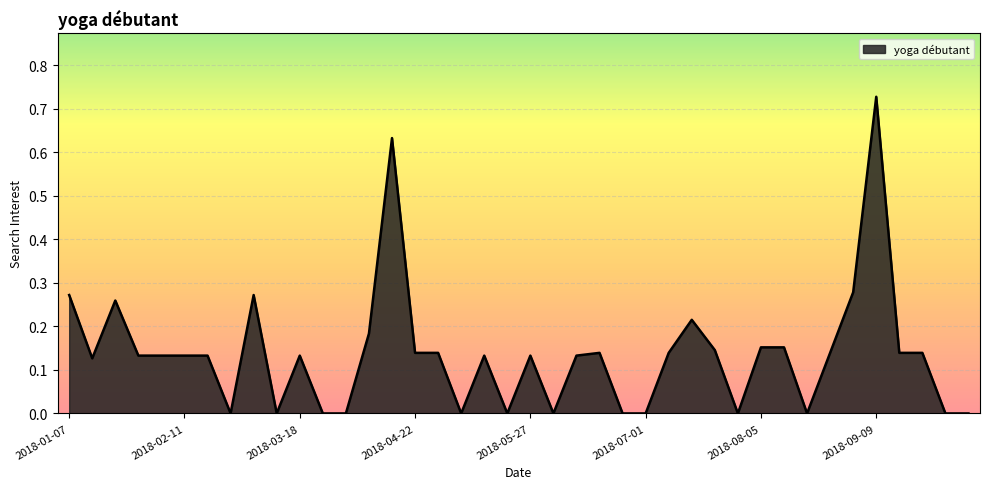

Reading left to right, extract all data points from this chart.

2018-01-07=0.3	2018-01-14=0.1	2018-01-21=0.3	2018-01-28=0.1	2018-02-04=0.1	2018-02-11=0.1	2018-02-18=0.1	2018-02-25=0.0	2018-03-04=0.3	2018-03-11=0.0	2018-03-18=0.1	2018-03-25=0.0	2018-04-01=0.0	2018-04-08=0.2	2018-04-15=0.6	2018-04-22=0.1	2018-04-29=0.1	2018-05-06=0.0	2018-05-13=0.1	2018-05-20=0.0	2018-05-27=0.1	2018-06-03=0.0	2018-06-10=0.1	2018-06-17=0.1	2018-06-24=0.0	2018-07-01=0.0	2018-07-08=0.1	2018-07-15=0.2	2018-07-22=0.1	2018-07-29=0.0	2018-08-05=0.2	2018-08-12=0.2	2018-08-19=0.0	2018-08-26=0.1	2018-09-02=0.3	2018-09-09=0.7	2018-09-16=0.1	2018-09-23=0.1	2018-09-30=0.0	2018-10-07=0.0